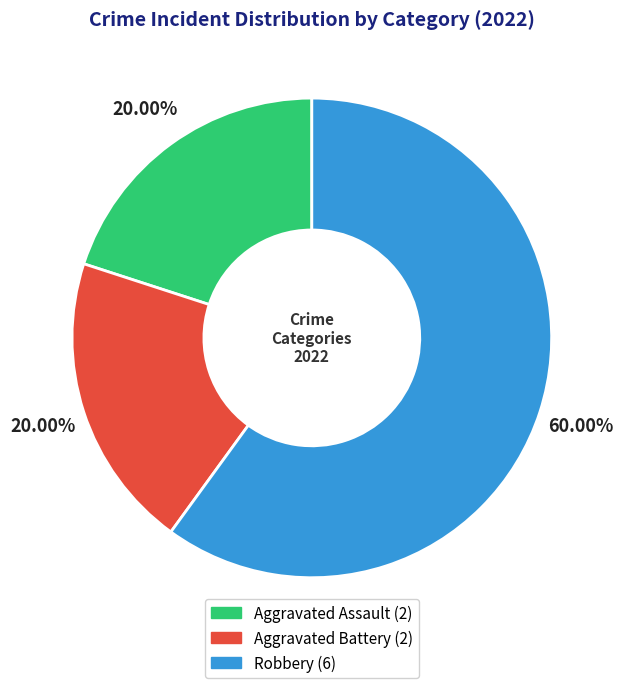

To the nearest percent, what percentage of the pie is Aggravated Battery?

20%